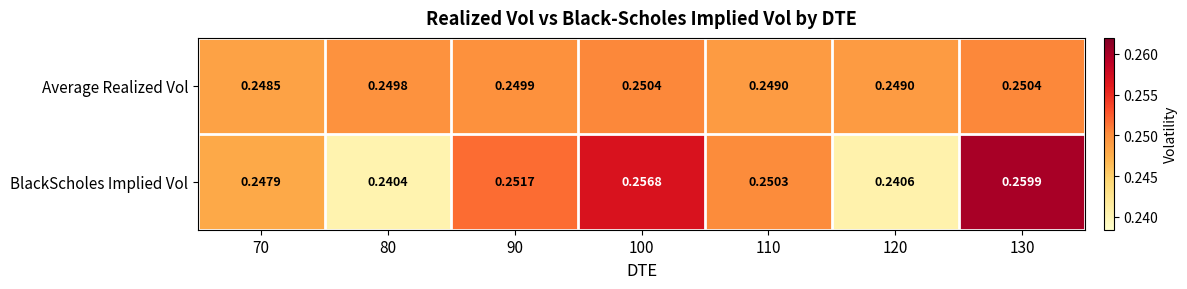

What is the total value across all series at 130?

0.5